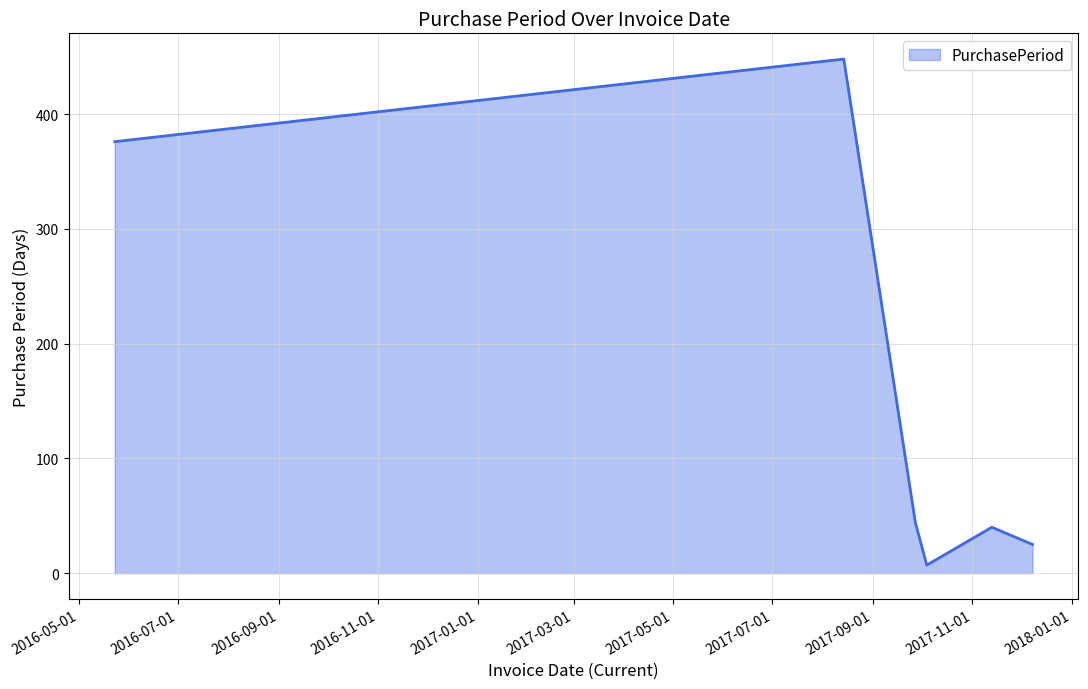

What is the difference between the maximum and minimum values?

441